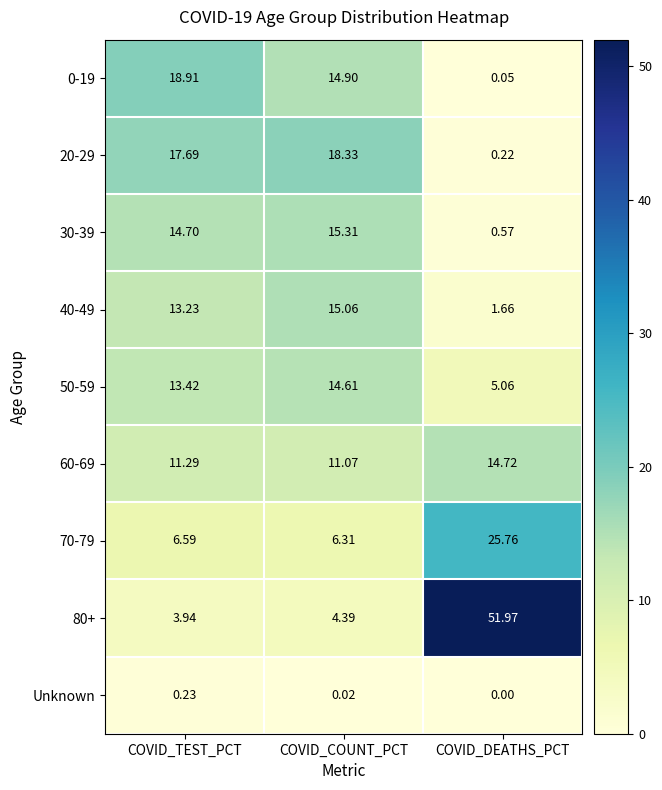

Where does the 50-59 series first go above 13?

COVID_TEST_PCT